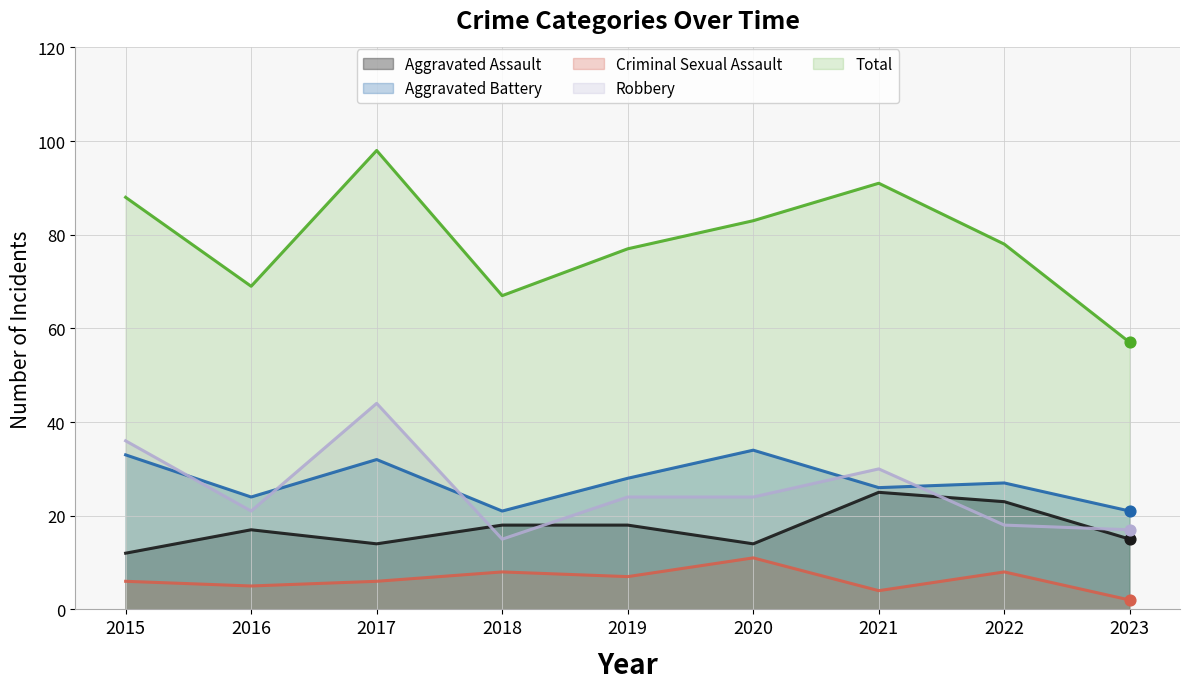

What is the total value across all series at 2018?

129